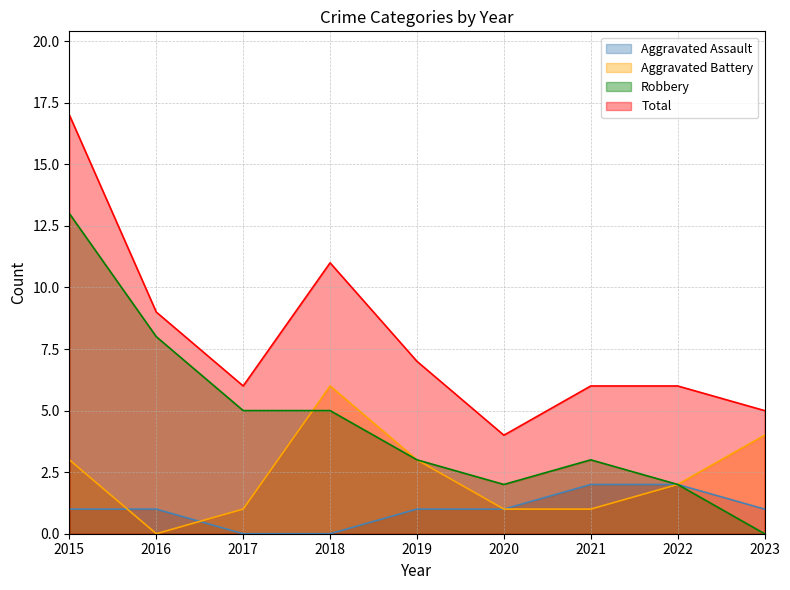

Read the Aggravated Battery value at 2018.

6